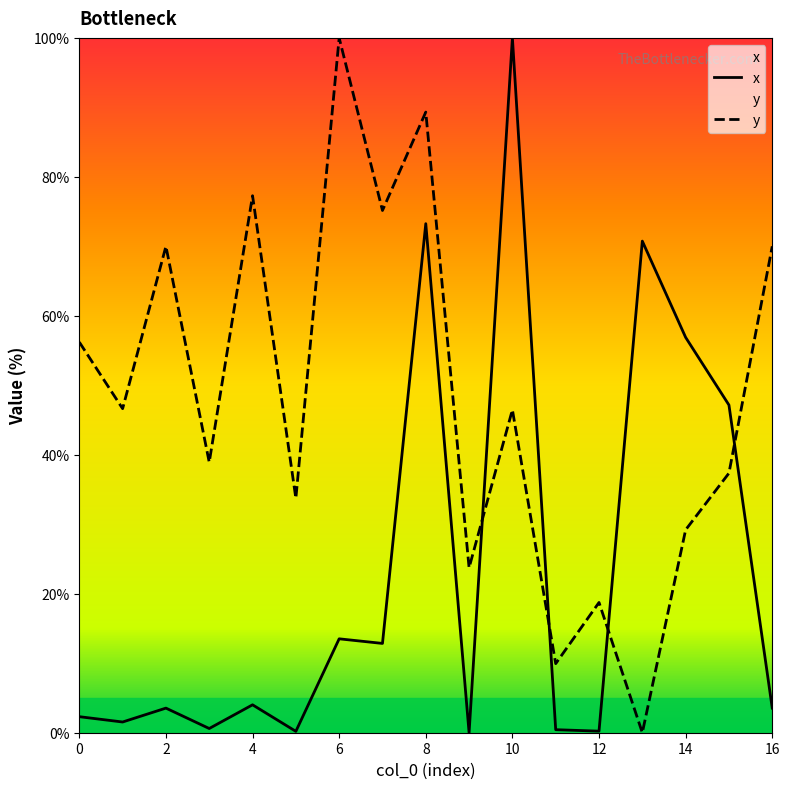

Reading right to left, transcribe all the data shown in this chart.

x: 16=3.5	15=47.2	14=56.9	13=70.8	12=0.2	11=0.4	10=100.0	9=0.0	8=73.3	7=12.9	6=13.5	5=0.2	4=4.0	3=0.6	2=3.5	1=1.5	0=2.3
y: 16=70.0	15=37.4	14=29.2	13=0.0	12=18.7	11=9.9	10=46.5	9=23.7	8=89.3	7=75.2	6=100.0	5=33.7	4=77.3	3=38.9	2=70.0	1=46.6	0=56.2